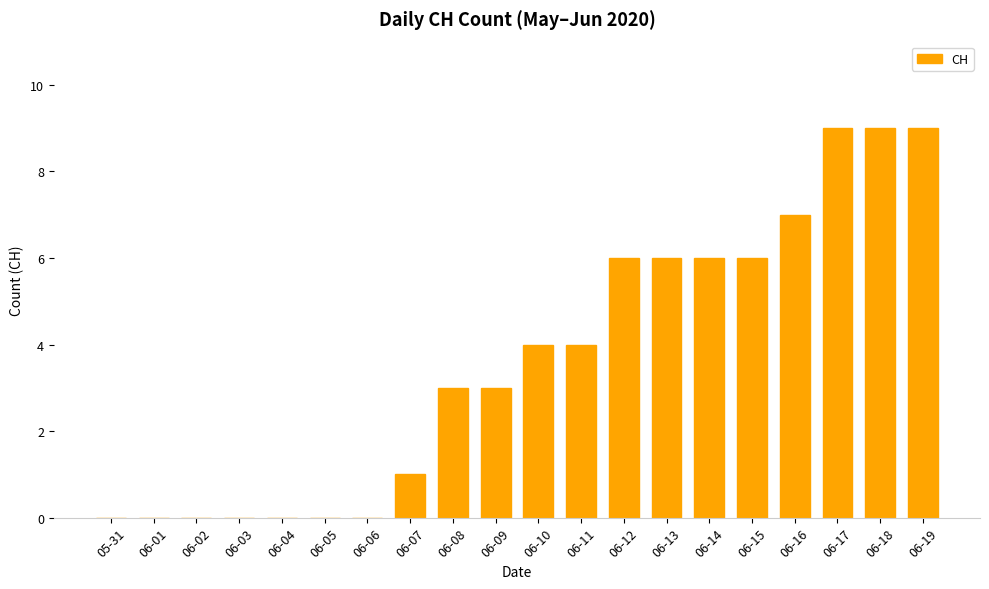

The chart shows a value of 4 at 06-10. True or false?

True